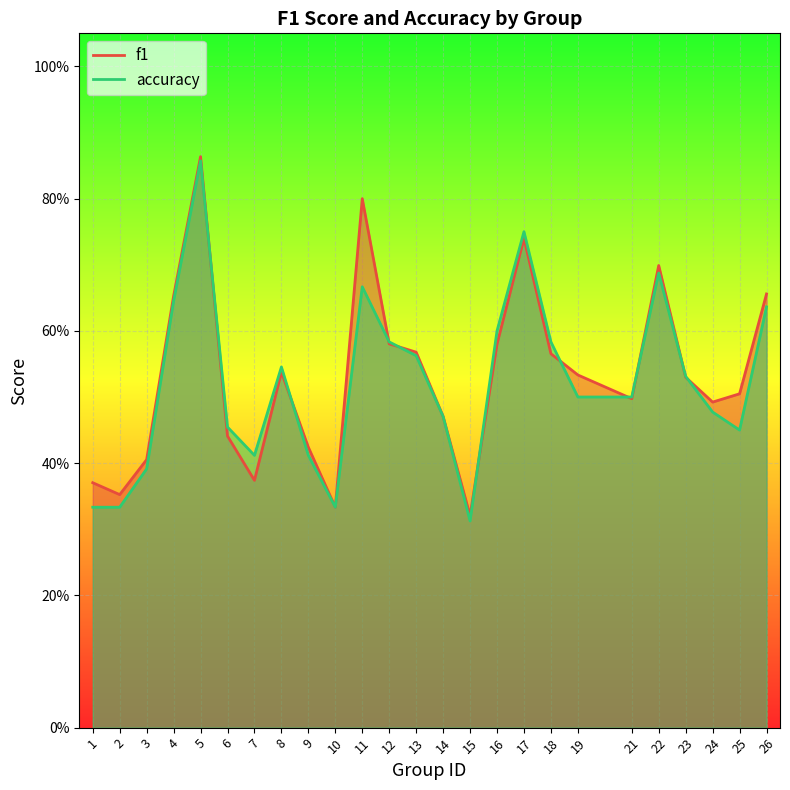

Between 13 and 21, which is larger?

13